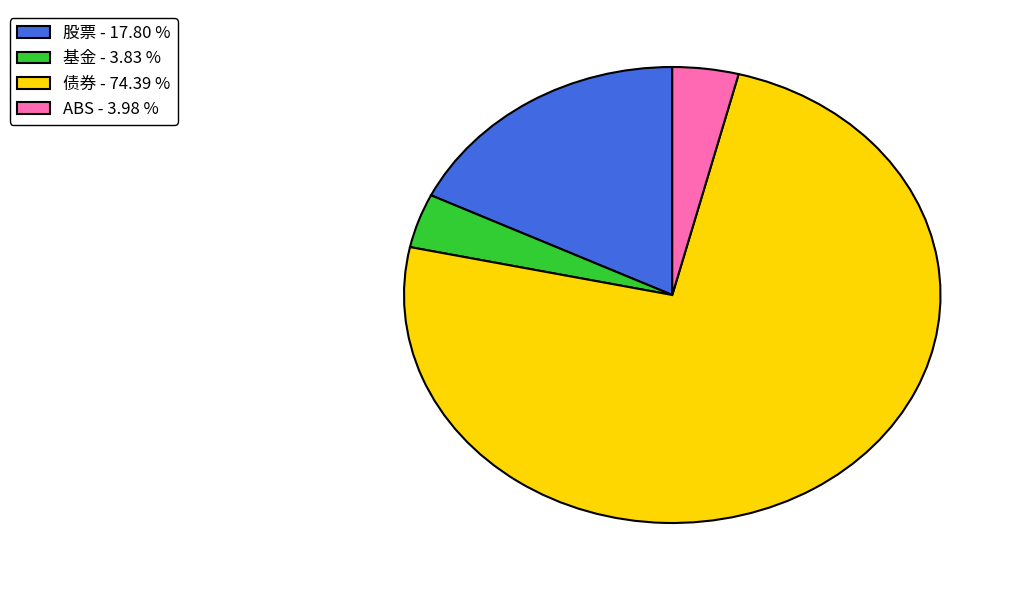

The 基金 slice represents 4% of the pie. True or false?

True